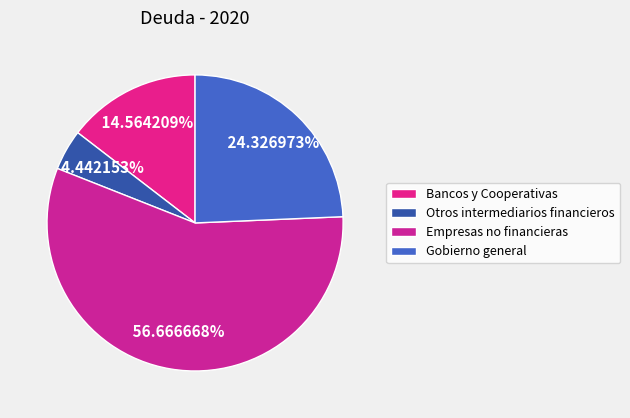

What percentage is NOT represented by Gobierno general?

75.7%